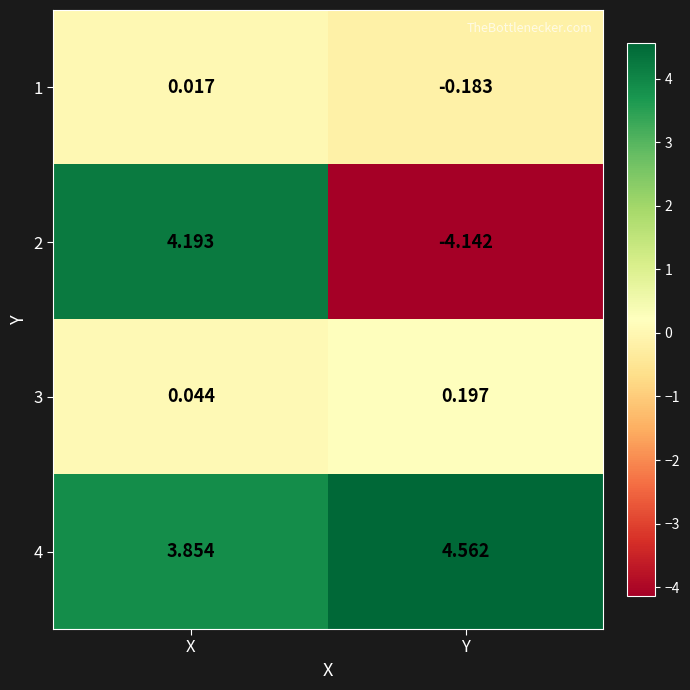

Where does the 2 series first go above 4?

X